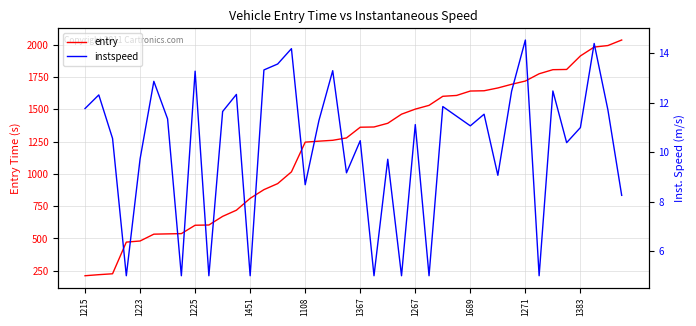

Reading left to right, extract all data points from this chart.

entry: 210.9	219.2	226.1	471.3	479.9	532.8	535.0	536.9	601.9	603.7	670.6	718.2	810.2	877.4	924.2	1015.0	1245.1	1252.7	1259.4	1277.8	1360.6	1362.5	1391.2	1461.6	1500.8	1529.9	1600.0	1606.6	1640.8	1642.9	1664.5	1692.9	1718.2	1774.3	1806.0	1807.8	1912.6	1981.2	1993.0	2035.8
instspeed: 11.8	12.3	10.6	5.0	9.7	12.9	11.3	5.0	13.3	5.0	11.6	12.3	5.0	13.3	13.6	14.2	8.7	11.3	13.3	9.2	10.5	5.0	9.7	5.0	11.1	5.0	11.8	11.4	11.1	11.5	9.1	12.5	14.5	5.0	12.5	10.4	11.0	14.4	11.7	8.2